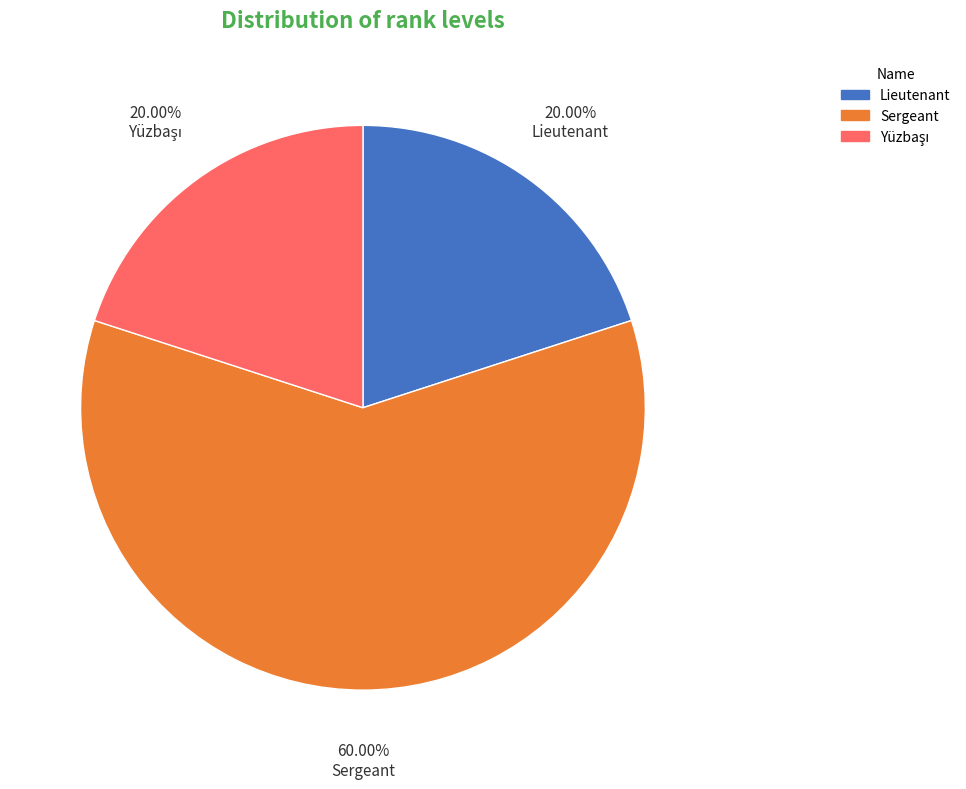

What percentage is the Sergeant slice, to the nearest percent?

60%